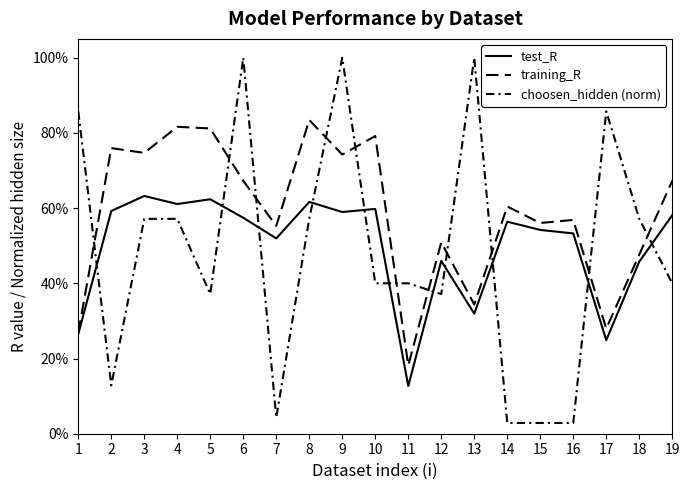

Rank the series at 12 from lowest to highest value.

choosen_hidden (norm), test_R, training_R